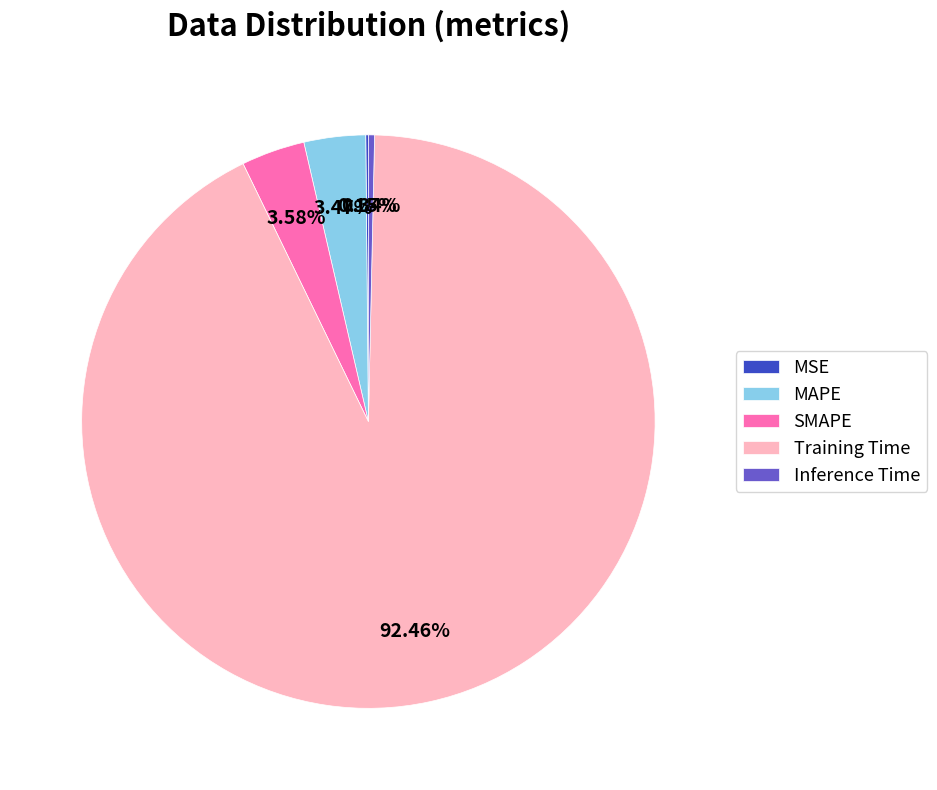

What percentage is the SMAPE slice, to the nearest percent?

4%